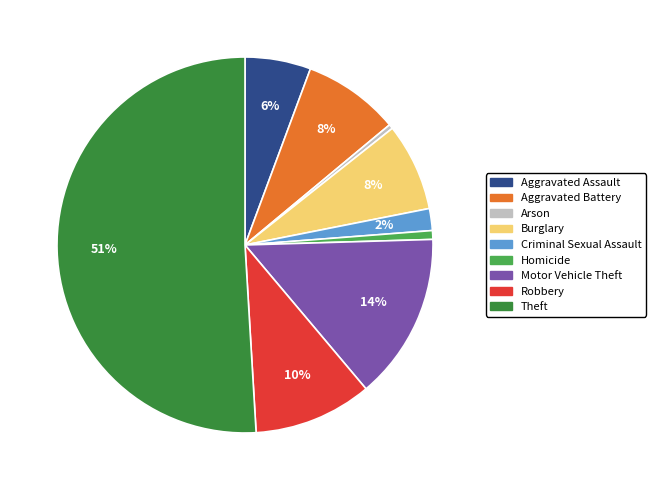

Do Homicide and Aggravated Assault together represent more than half of the pie?

No